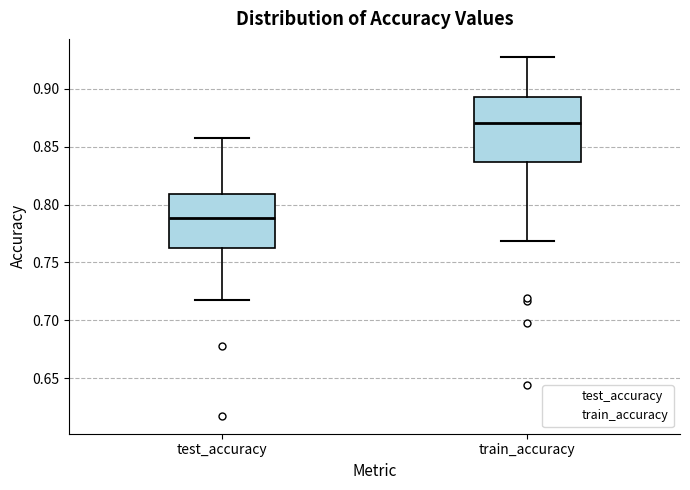

Which box's median line is the highest?

train_accuracy